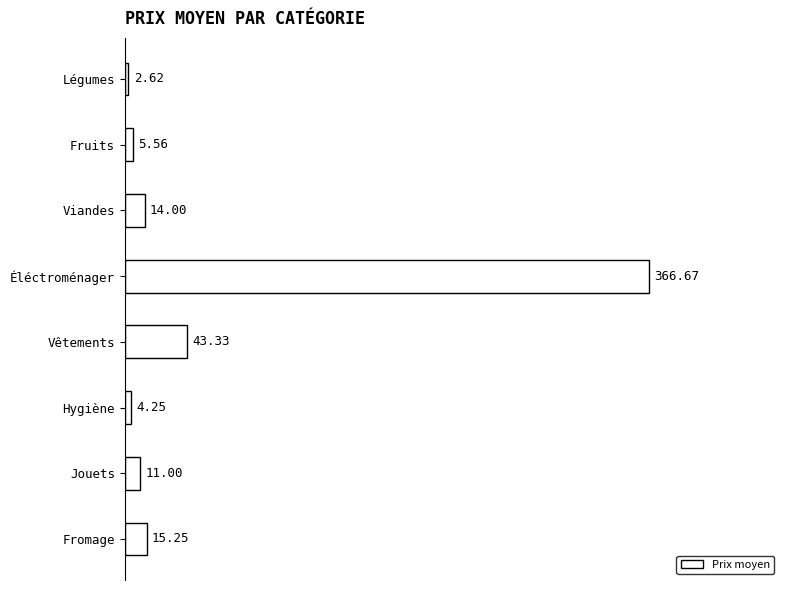

Which has a higher value, Jouets or Éléctroménager?

Éléctroménager